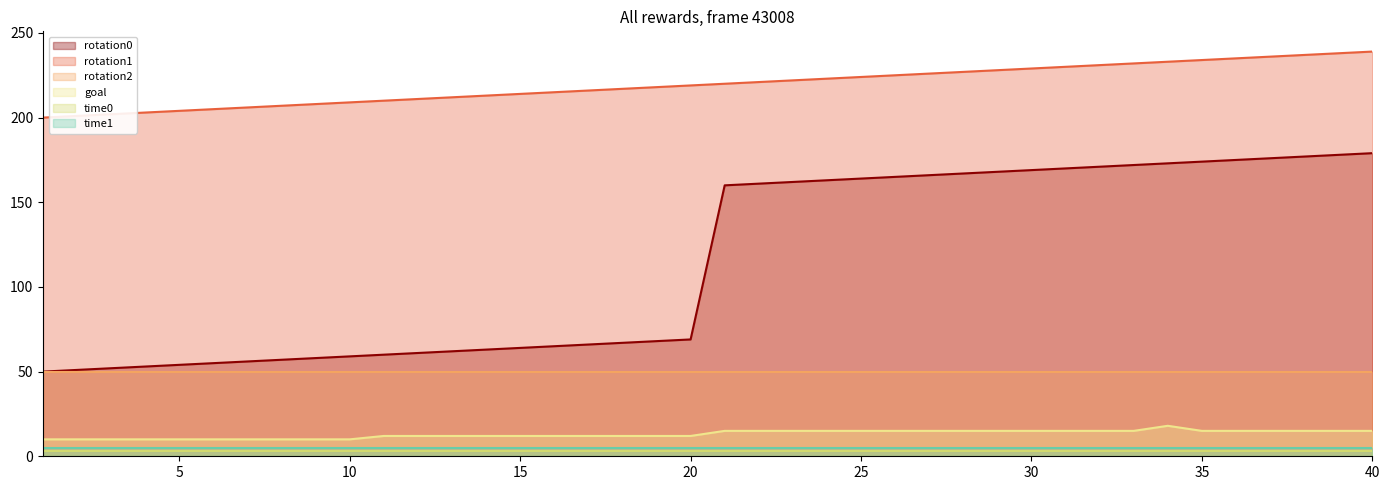

At how many categories does at least one series exceed 89?

40